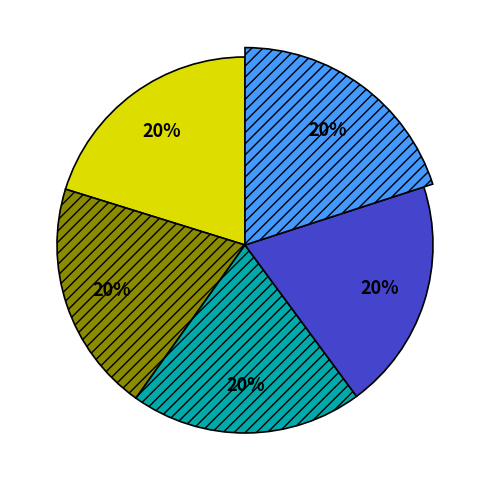

What percentage is the 3.0 slice, to the nearest percent?

20%